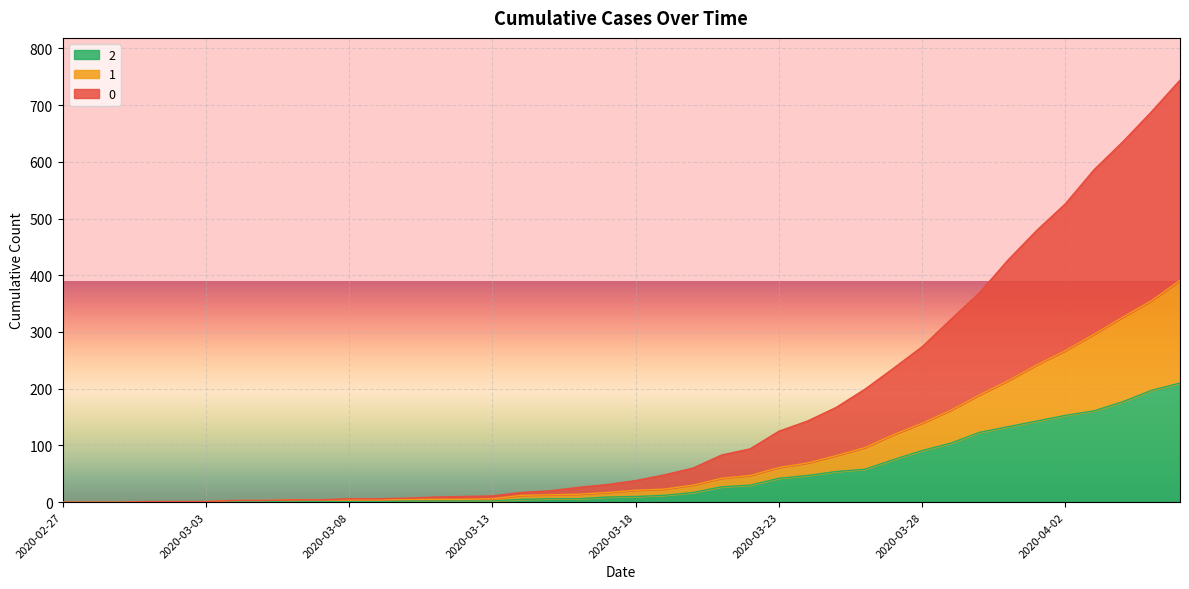

What is the label of the 21st point from the right?

2020-03-17